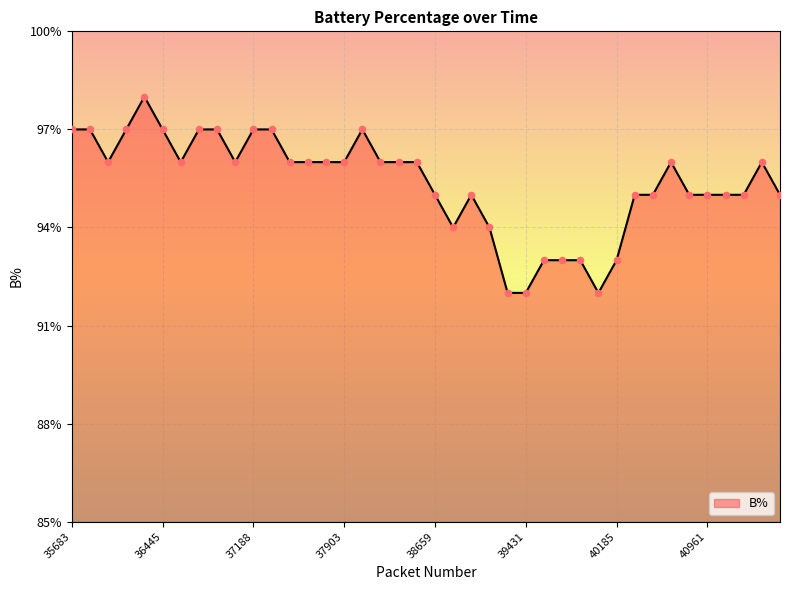

What is the minimum value shown in the chart?

92